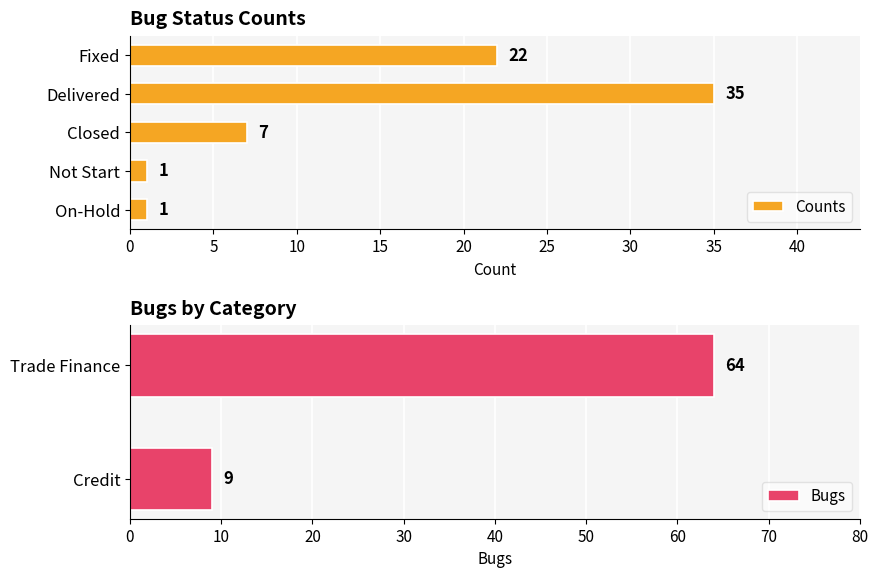

Which series has the widest spread of values?

Bugs